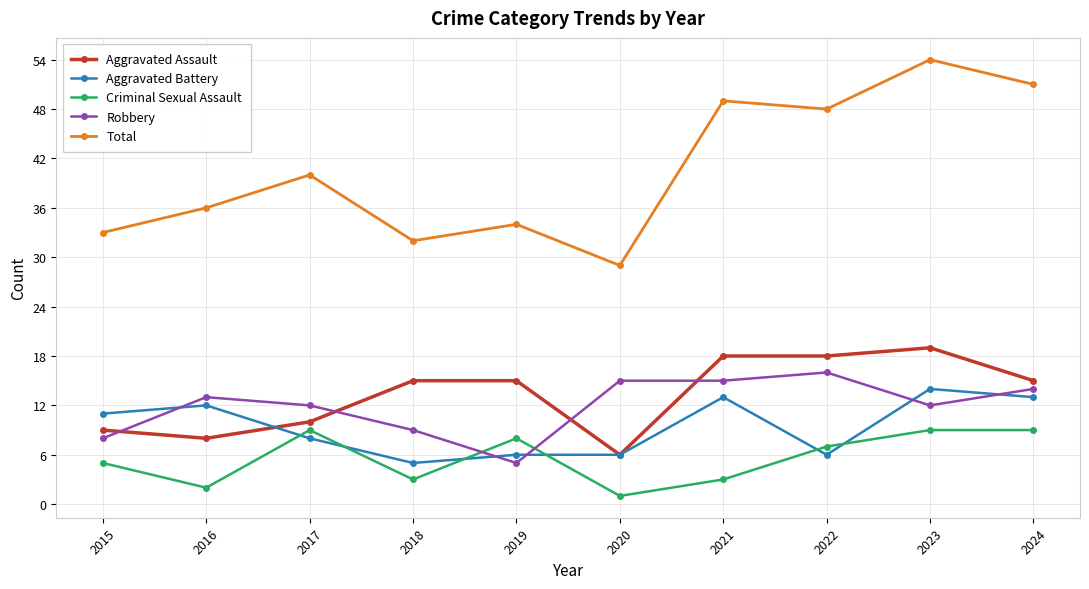

At which label does Aggravated Assault reach its minimum?

2020